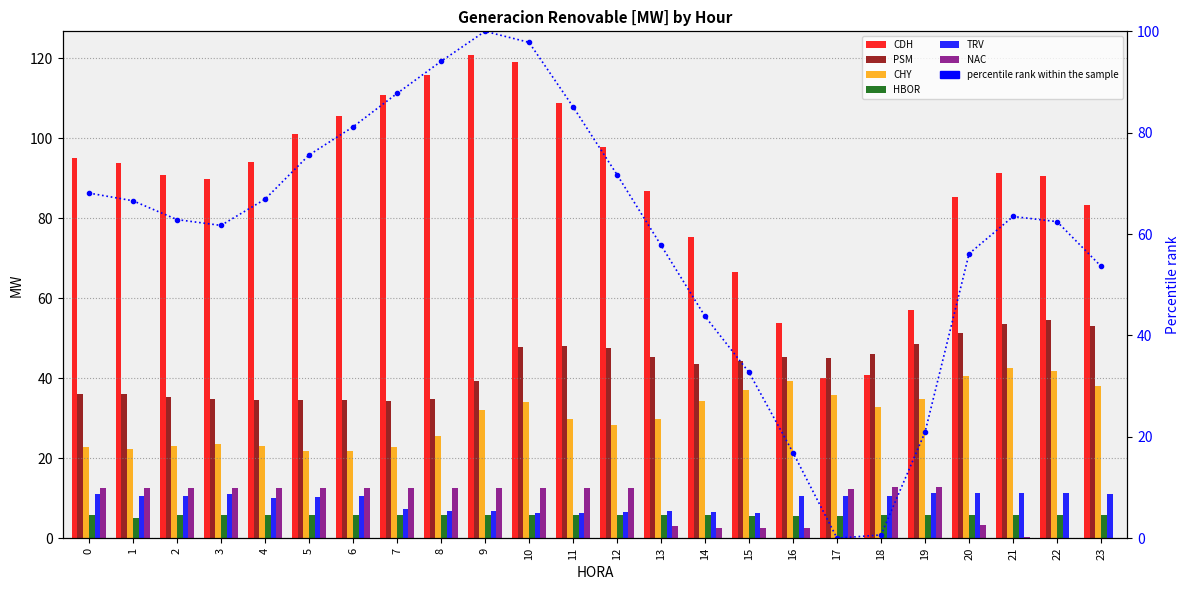

Count the number of data series in this chart.

6